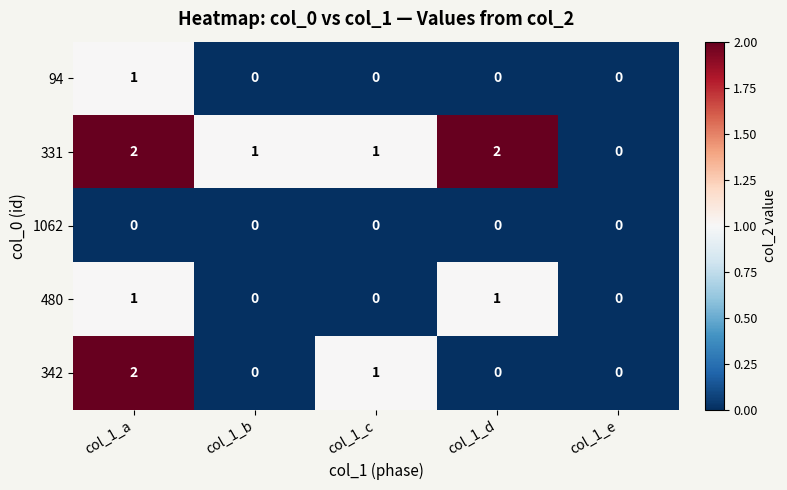

Count the 480 values in the range 0 to 1.

5